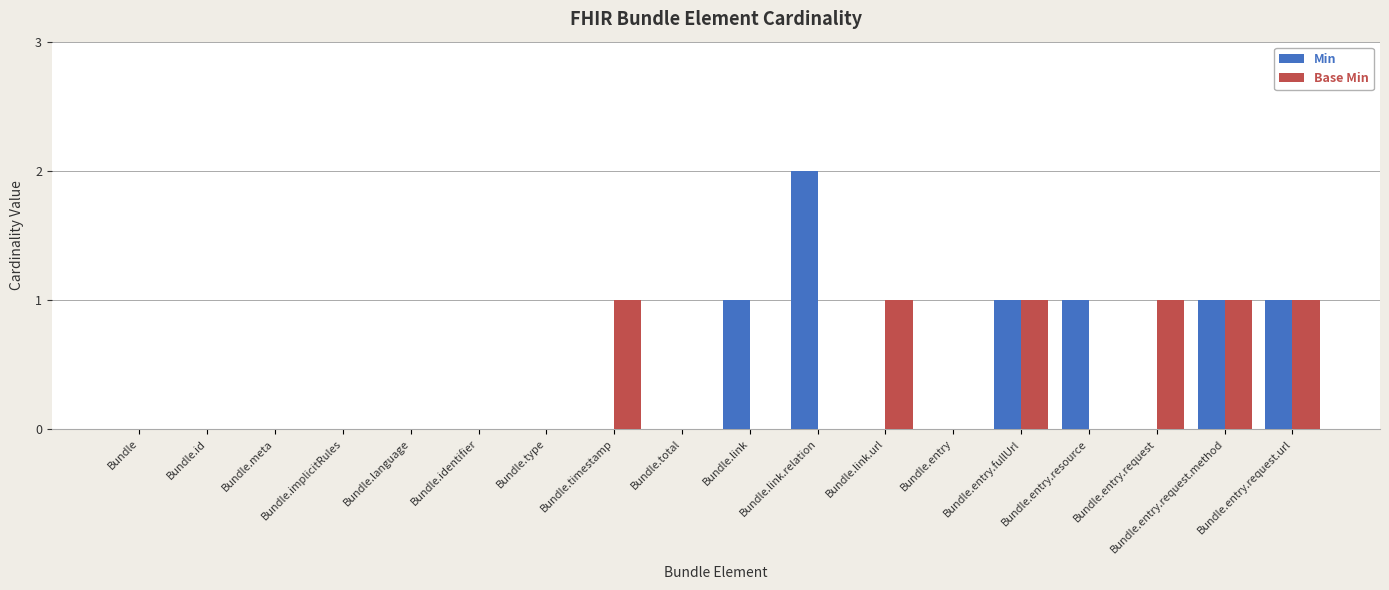

True or false: Base Min has a value of 1 at Bundle.entry.request.method.

True